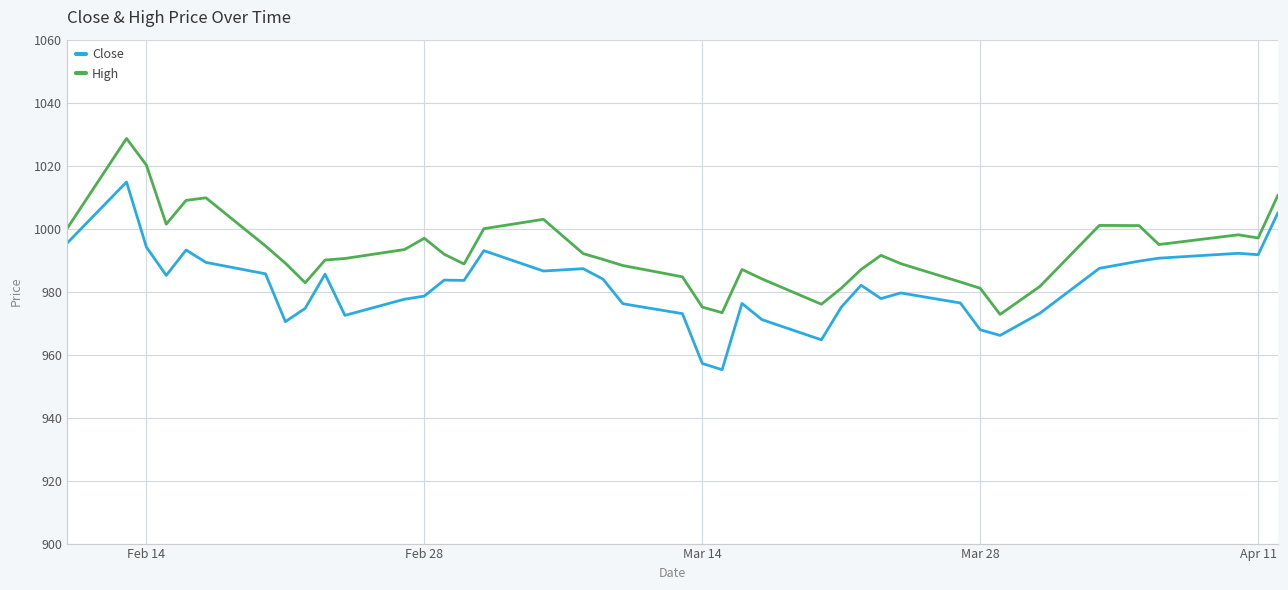

List the series in order of their overall mean, lowest first.

Close, High